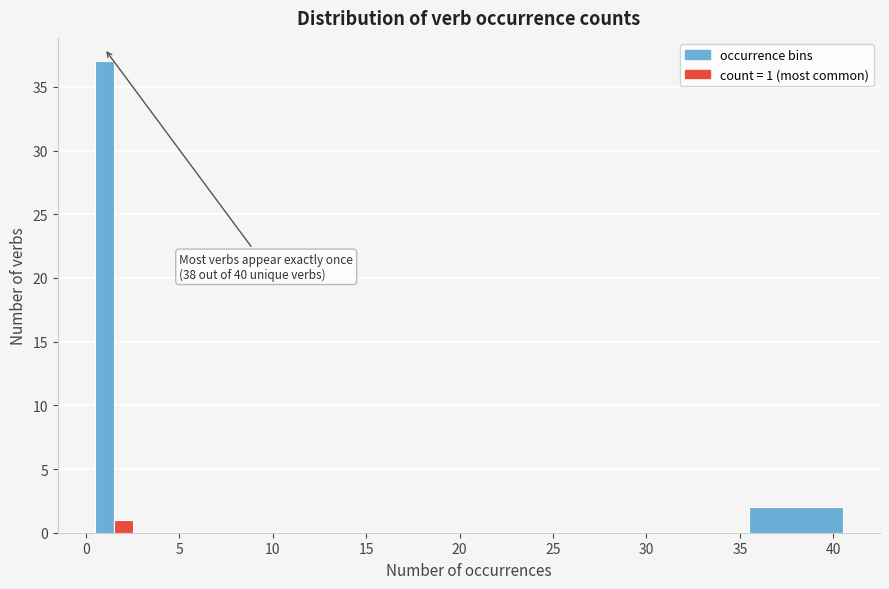

Read against the x-axis, roughly where is the centre of the tallest bar?

1.0